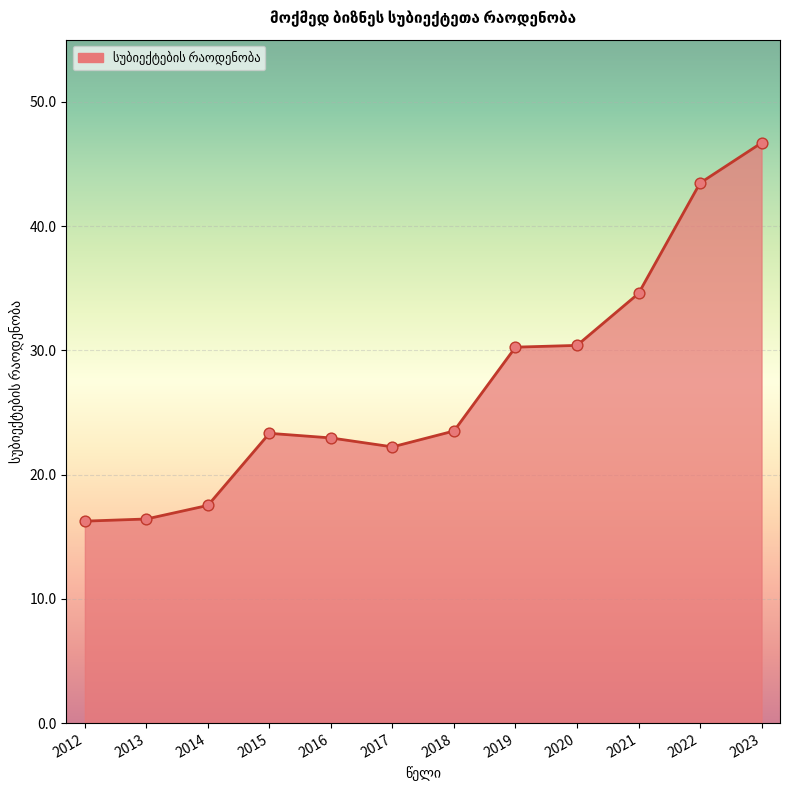

What is the change in value from 2014 to 2021?

+17.1